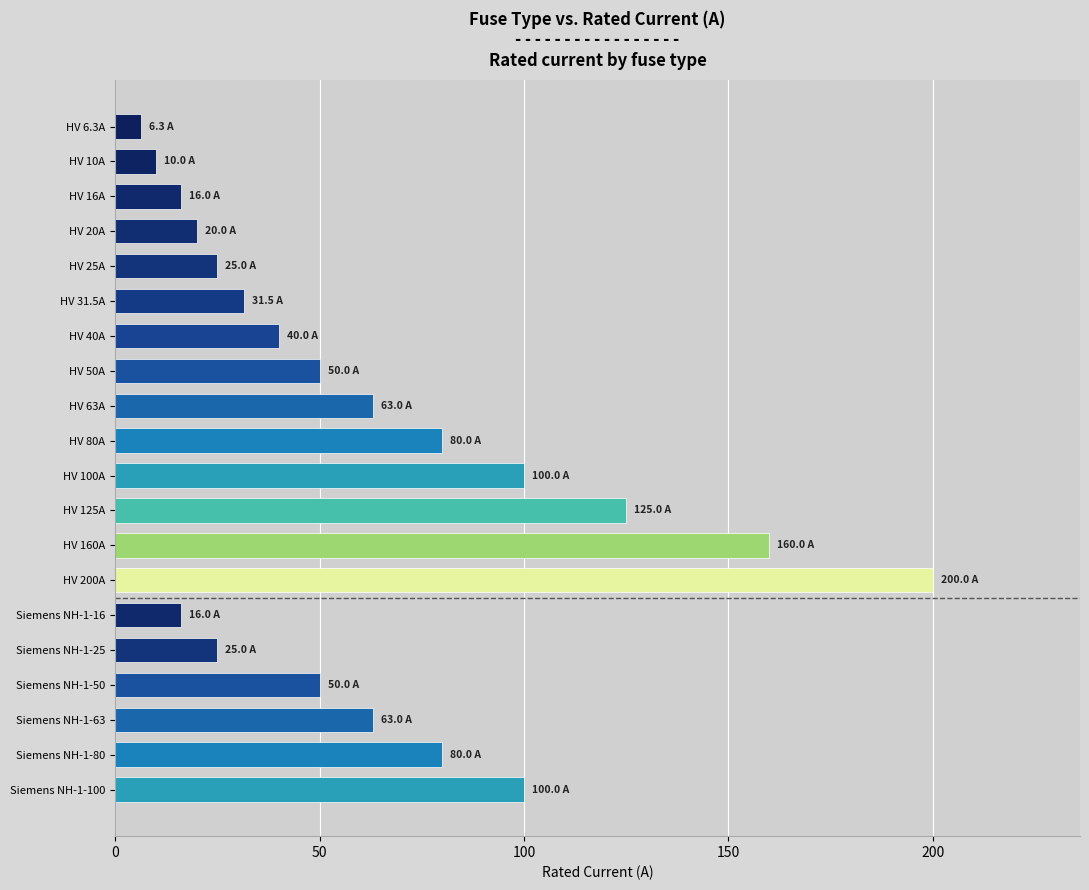

What is the difference between the maximum and minimum values?

193.7